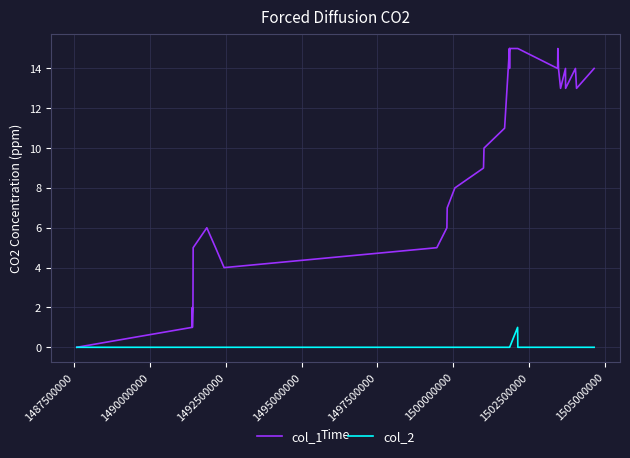

Which series has the largest total across all categories?

col_1